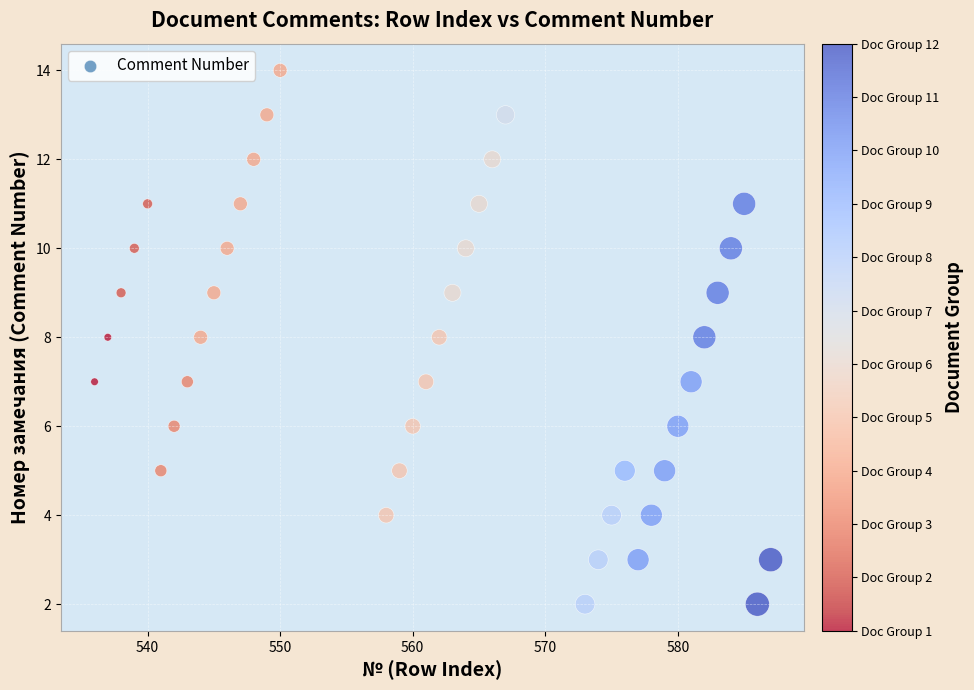

What is the range of X values (max minus min)?

51